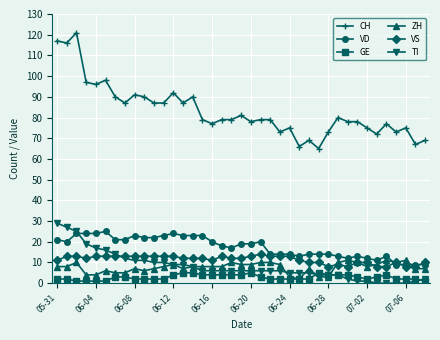

Which series has the widest spread of values?

CH